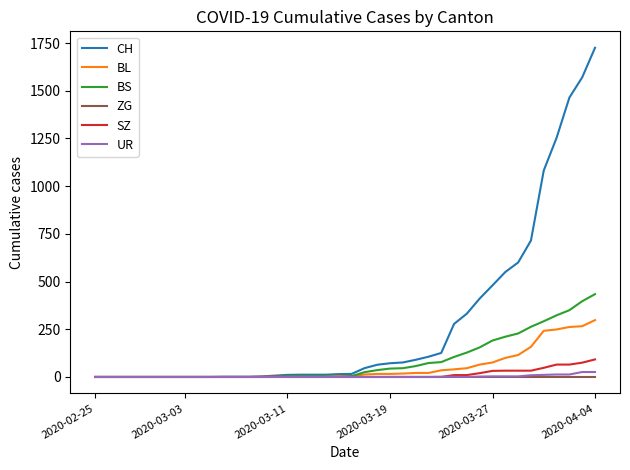

Which series has the largest total across all categories?

CH